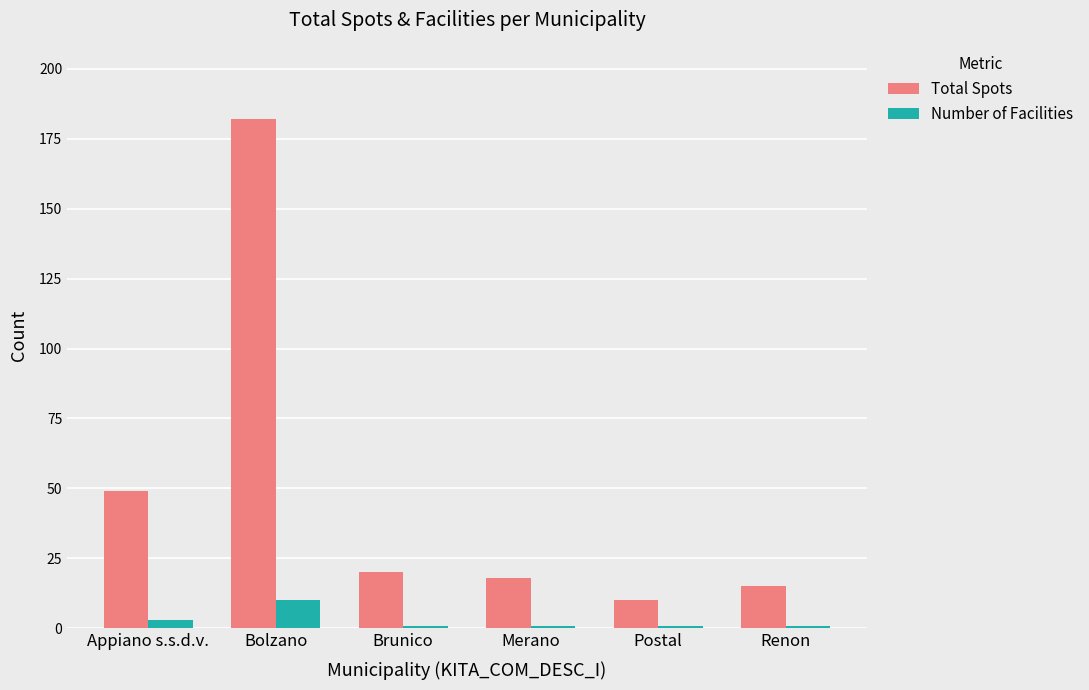

Rank the series by their average value, from highest to lowest.

Total Spots, Number of Facilities